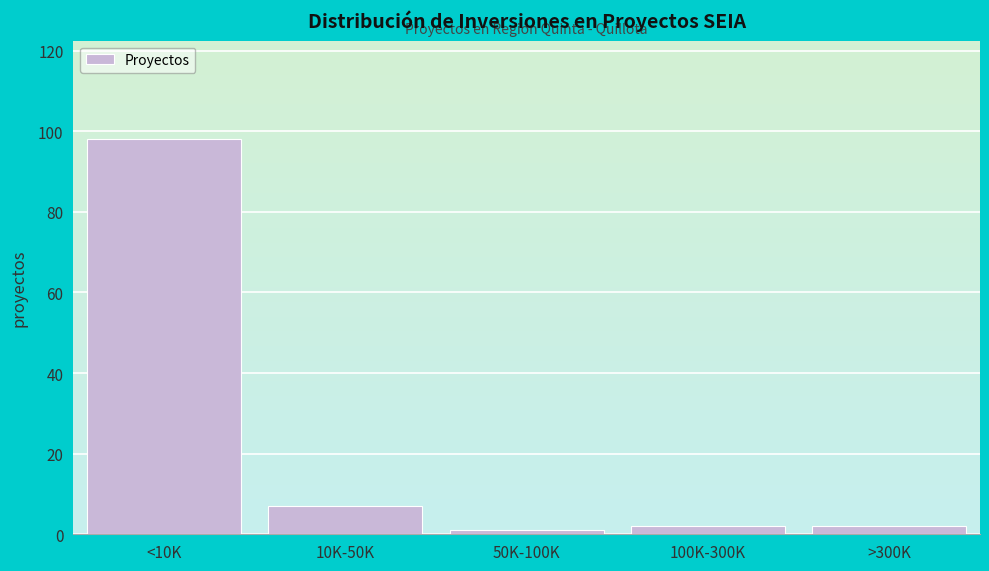

Reading left to right, what are all the values shown in this chart?

<10K=98	10K-50K=7	50K-100K=1	100K-300K=2	>300K=2